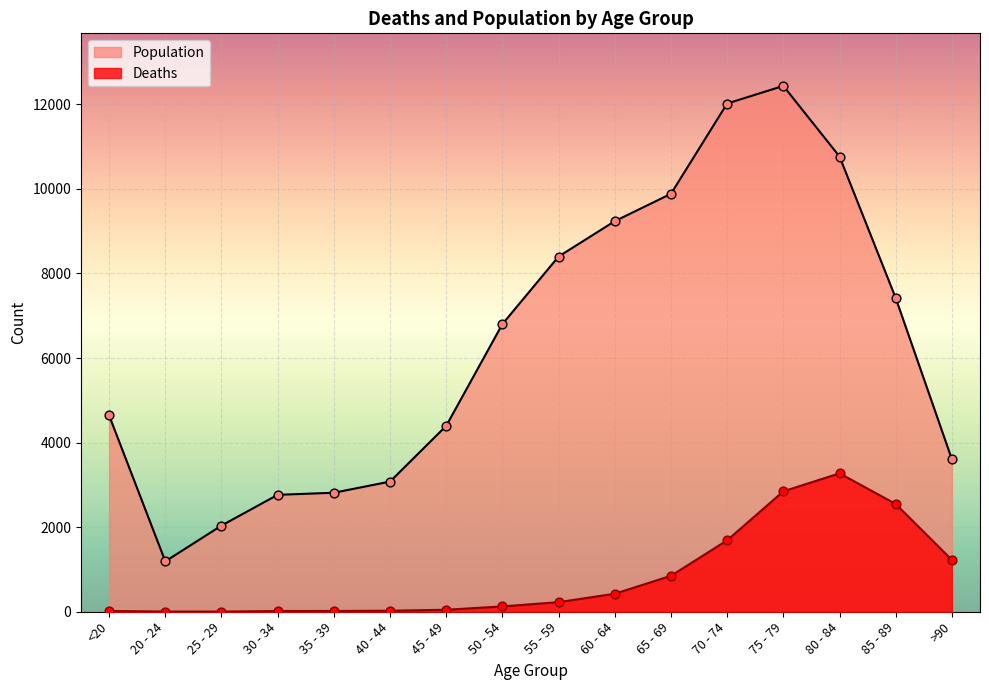

Which series contains the lowest Y value?

Deaths markers